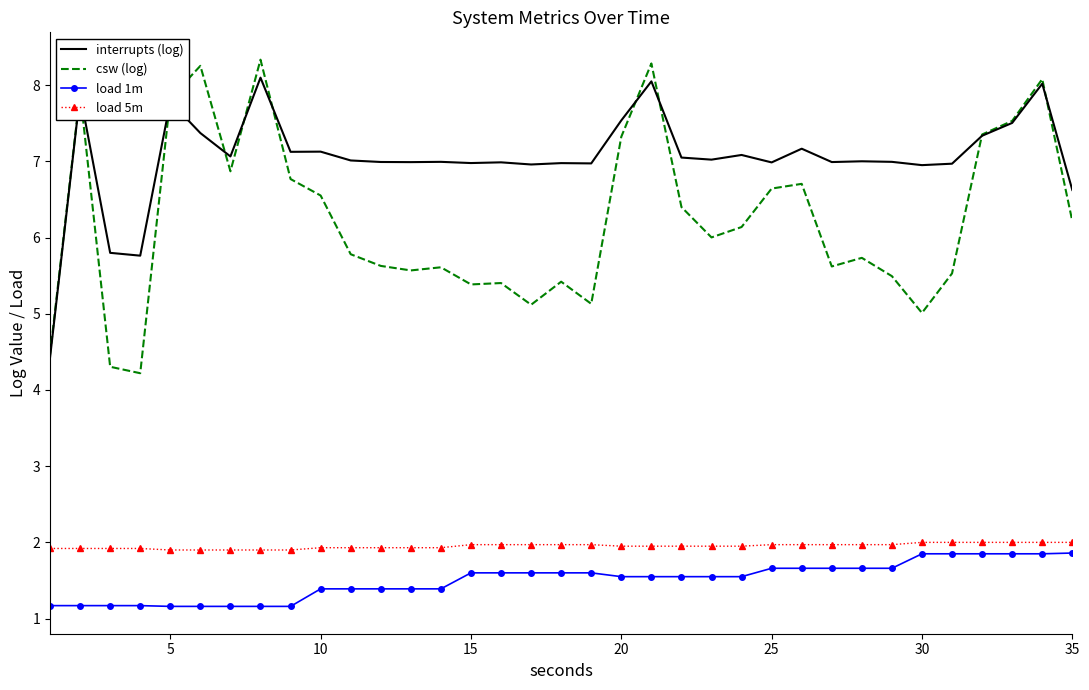

True or false: load 1m and interrupts (log) cross at least once.

False